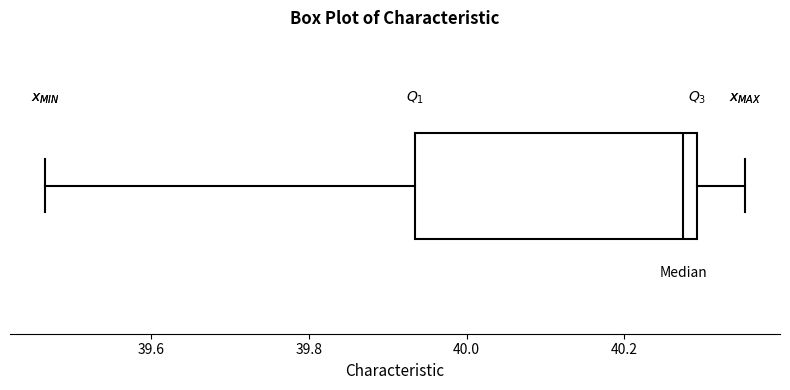

Transcribe this box plot: give where the median line is, the range the box spans, and where the two whiskers end, as read against the x-axis. The values are not printed on the chart, so give them approximately, as read against the axis.

median 40.28, box 39.94 to 40.30, whiskers 39.46 to 40.36